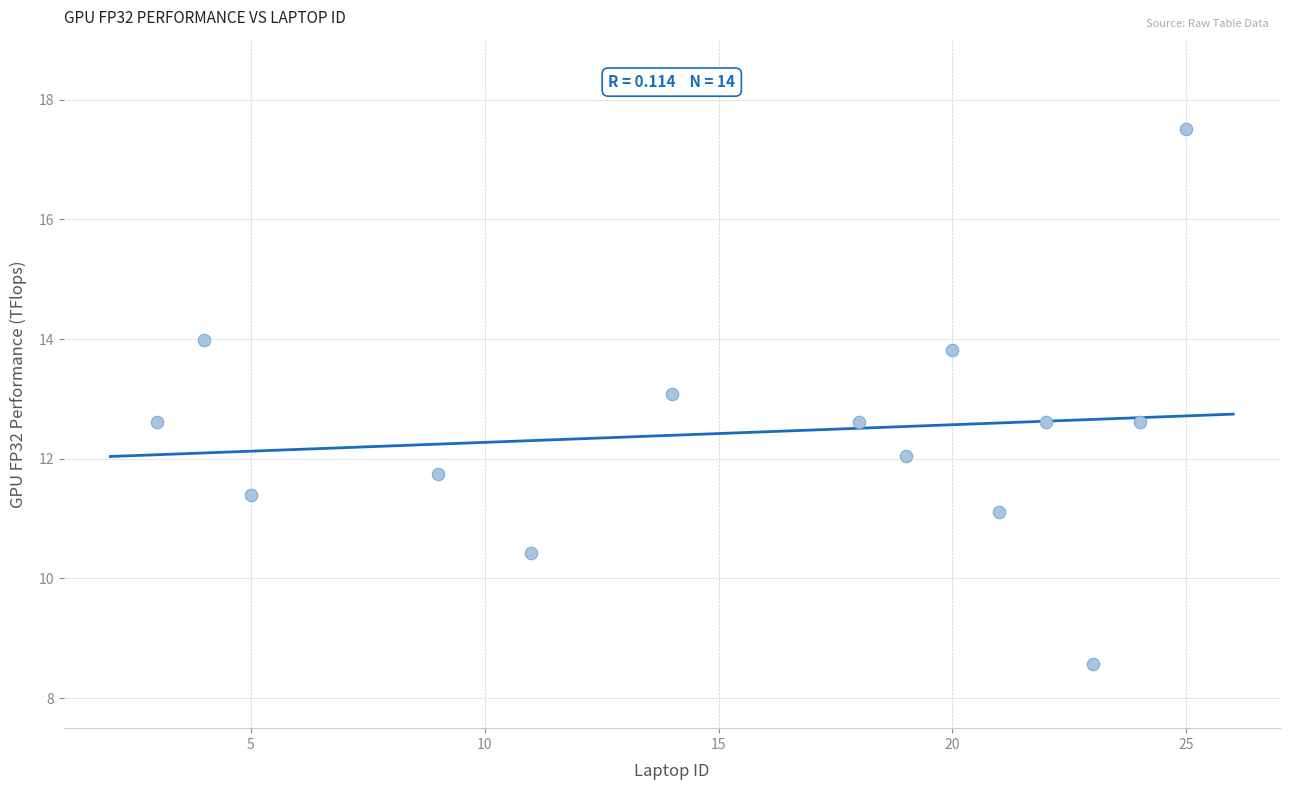

What is the range of X values (max minus min)?

22.0